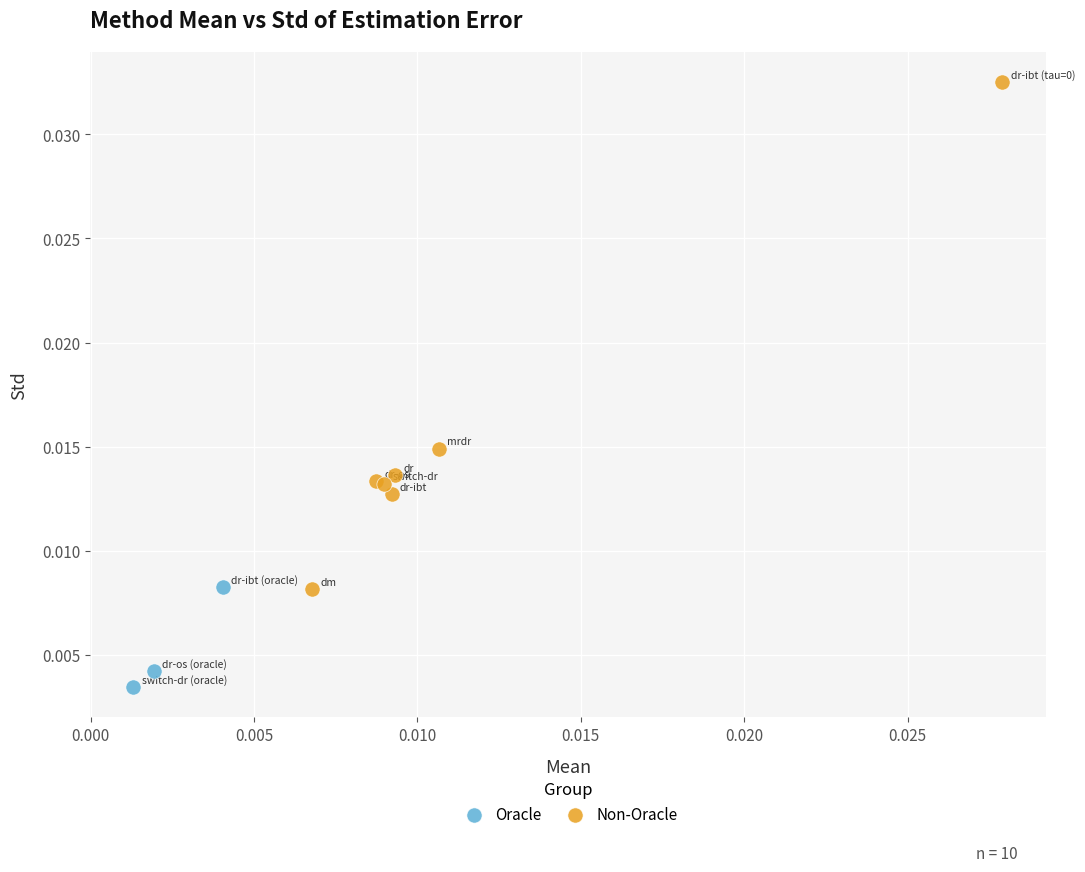

Which series has the widest spread of Y values?

Non-Oracle